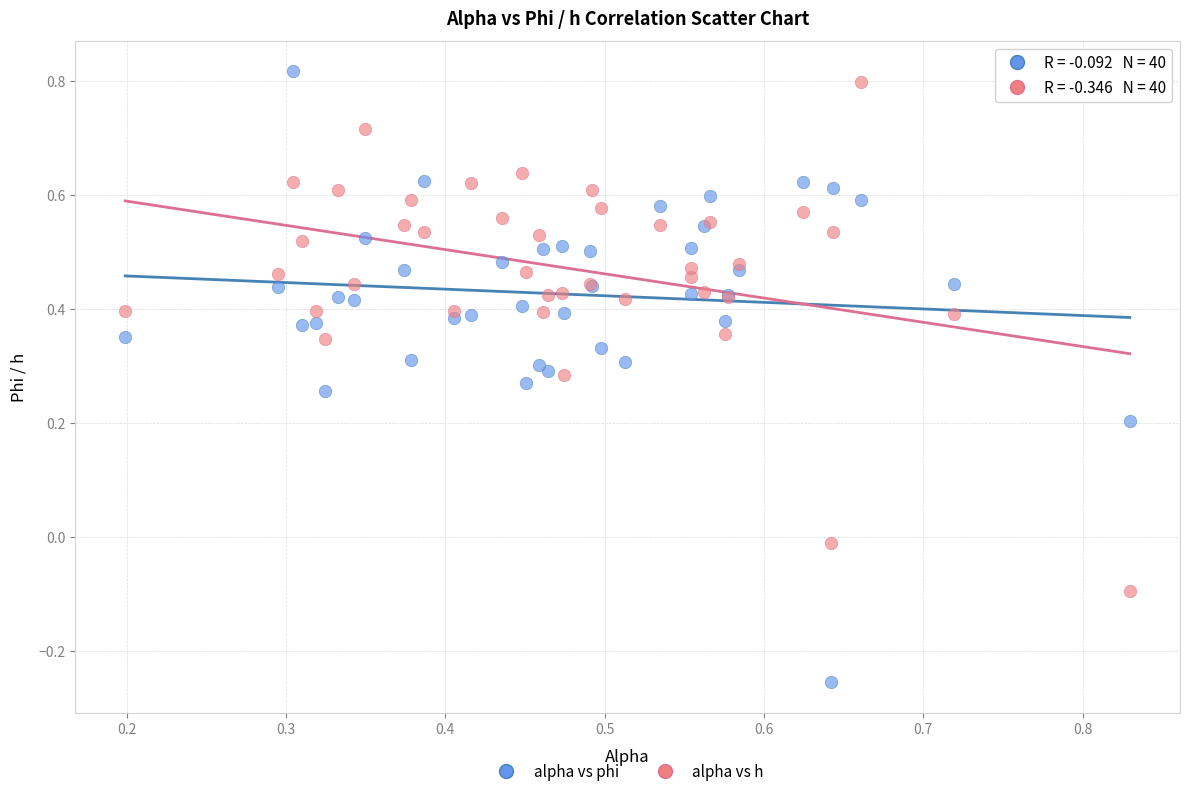

Which series reaches the minimum Y coordinate?

alpha vs phi